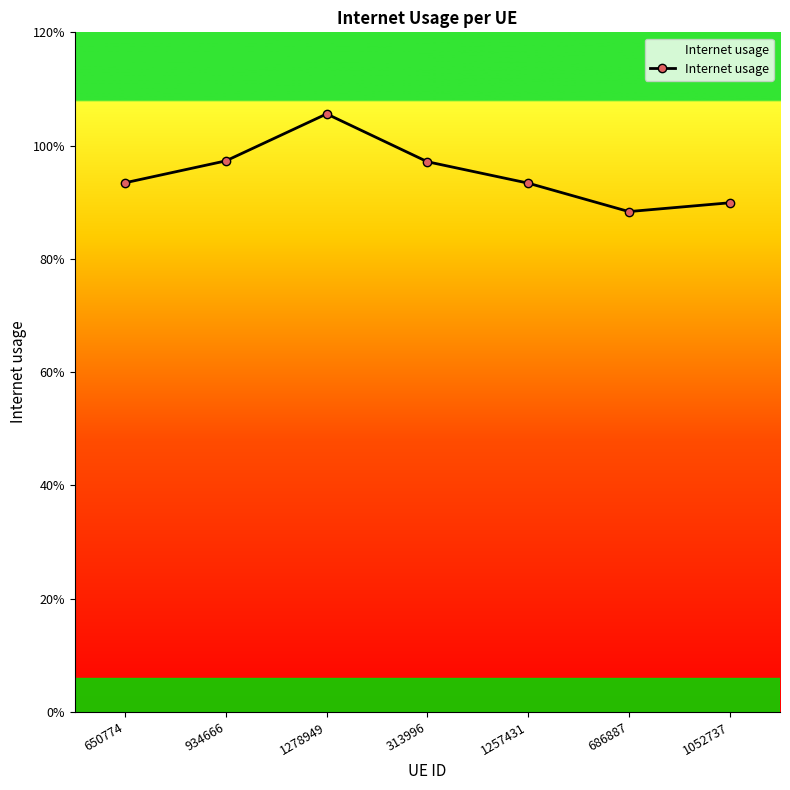

Is it true that the value at 1257431 is 0.9?

True